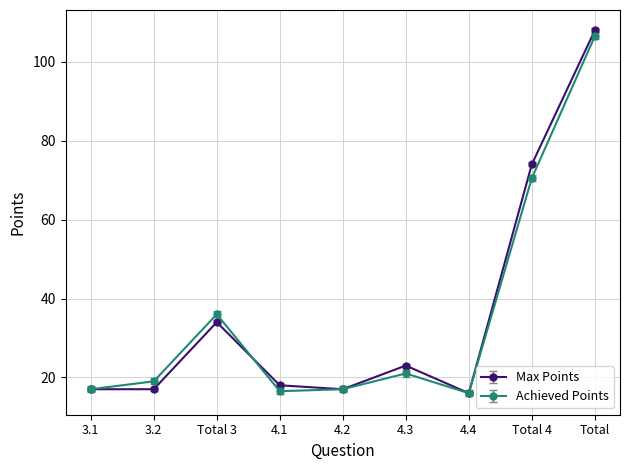

Rank the series by their maximum value, from highest to lowest.

Max Points, Achieved Points